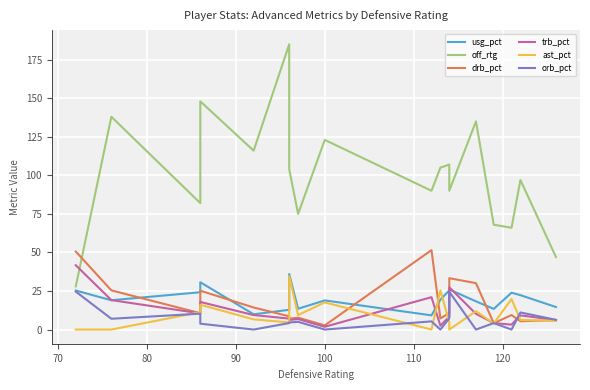

Reading left to right, list all the values displayed in this chart.

usg_pct: 25.3	19.0	24.2	30.7	9.9	12.8	36.0	13.5	18.9	9.2	19.4	25.4	26.0	18.3	13.4	23.9	22.3	14.6
off_rtg: 28.0	138.0	82.0	148.0	116.0	185.0	104.0	75.0	123.0	90.0	105.0	107.0	90.0	135.0	68.0	66.0	97.0	47.0
drb_pct: 50.6	25.4	10.6	25.2	14.3	8.6	7.0	7.7	2.7	51.5	7.2	10.7	33.3	30.1	4.1	9.4	5.4	6.1
trb_pct: 41.7	19.1	10.5	17.9	9.4	7.1	6.2	6.8	1.8	21.0	2.5	8.4	27.4	10.2	4.2	3.2	9.2	6.2
ast_pct: 0.0	0.0	11.3	16.1	6.6	4.6	34.7	9.4	17.6	0.0	25.4	4.7	0.0	11.9	3.9	19.8	6.2	5.7
orb_pct: 24.6	7.0	10.3	3.8	0.0	4.2	4.6	5.0	0.0	5.3	0.0	7.3	24.5	0.0	4.2	0.0	11.1	6.3